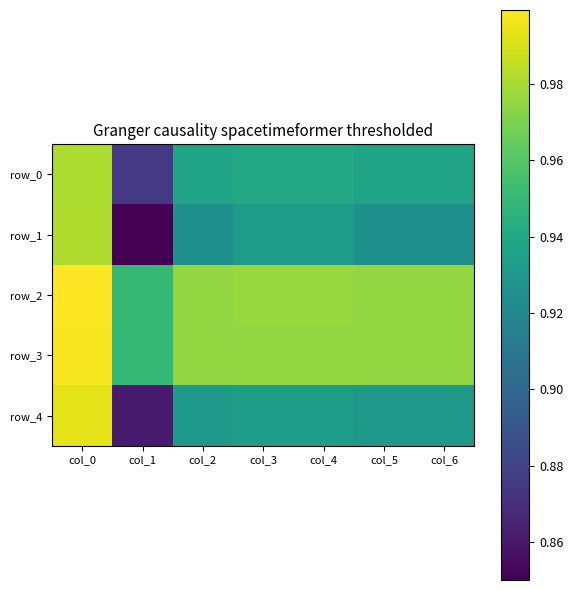

At col_3, list the series in order from smallest to largest.

row_1, row_4, row_0, row_3, row_2